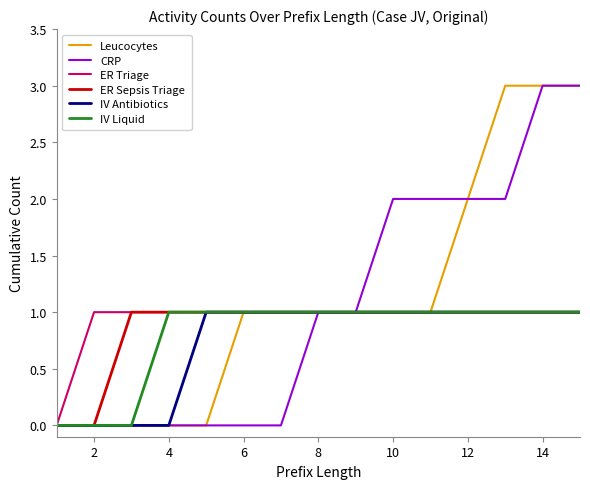

What is the highest value of the Leucocytes series?

3